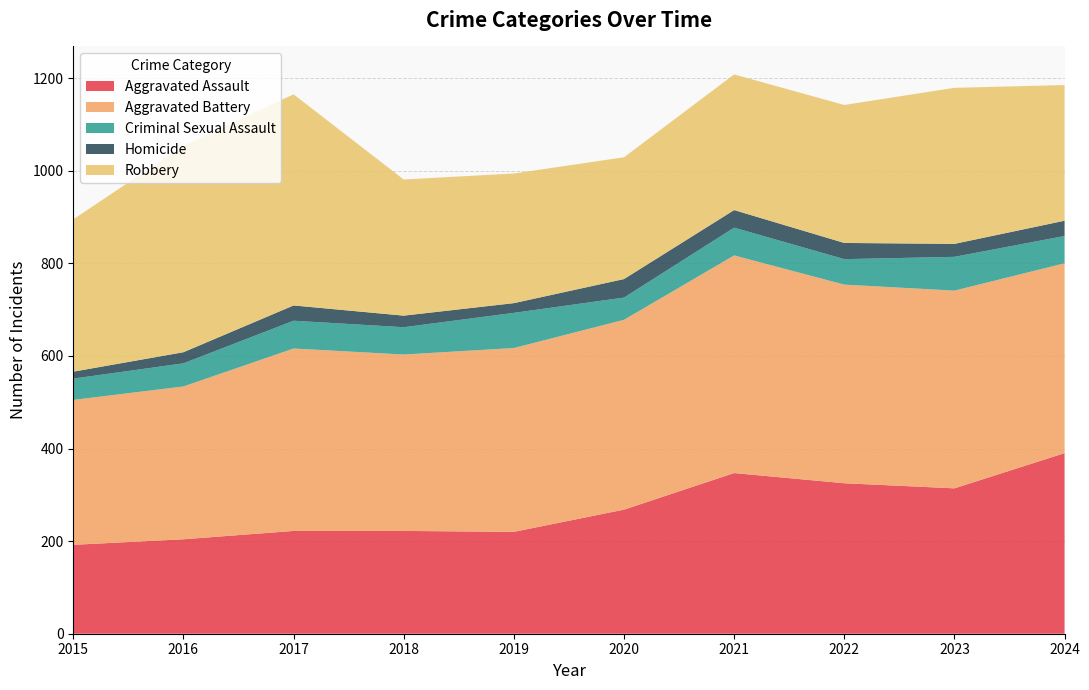

Reading left to right, transcribe all the data shown in this chart.

Aggravated Assault: 192	204	222	222	220	268	347	325	314	390
Aggravated Battery: 313	330	394	381	397	410	470	429	427	410
Criminal Sexual Assault: 46	50	60	59	76	48	60	55	73	59
Homicide: 15	24	33	25	21	40	38	35	28	33
Robbery: 329	446	456	294	280	263	293	298	337	293